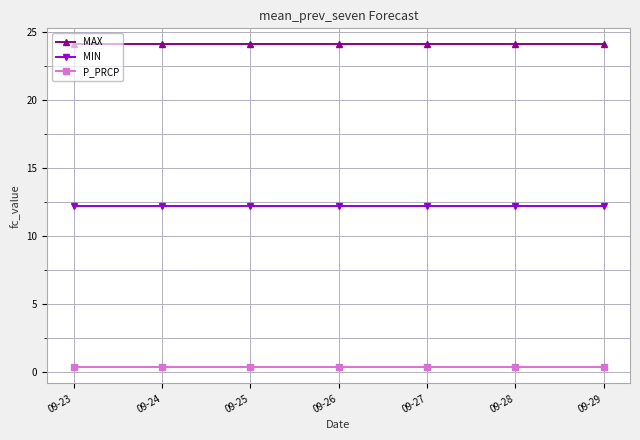

What is the value of the MIN point at the 7th from the left?

12.2